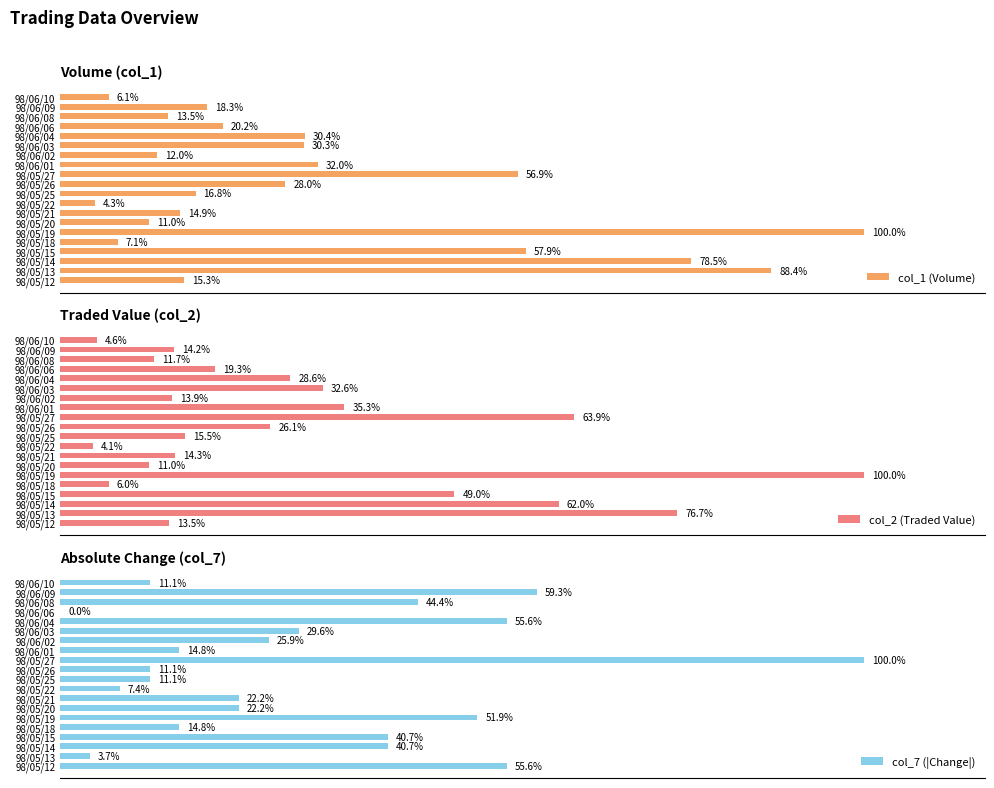

List the labels in order of col_1 (Volume) value, smallest first.

98/05/22, 98/06/10, 98/05/18, 98/05/20, 98/06/02, 98/06/08, 98/05/21, 98/05/12, 98/05/25, 98/06/09, 98/06/06, 98/05/26, 98/06/03, 98/06/04, 98/06/01, 98/05/27, 98/05/15, 98/05/14, 98/05/13, 98/05/19